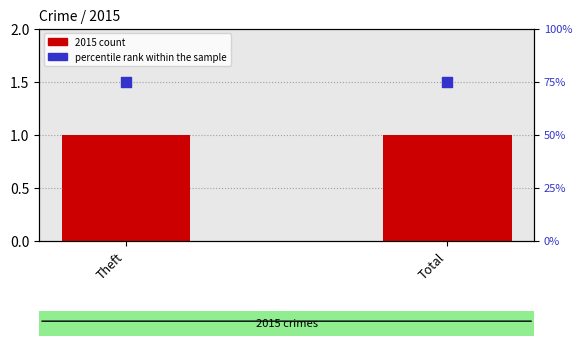

Is the value of 2015 count at Theft greater than the value of percentile rank within the sample at Total?

No